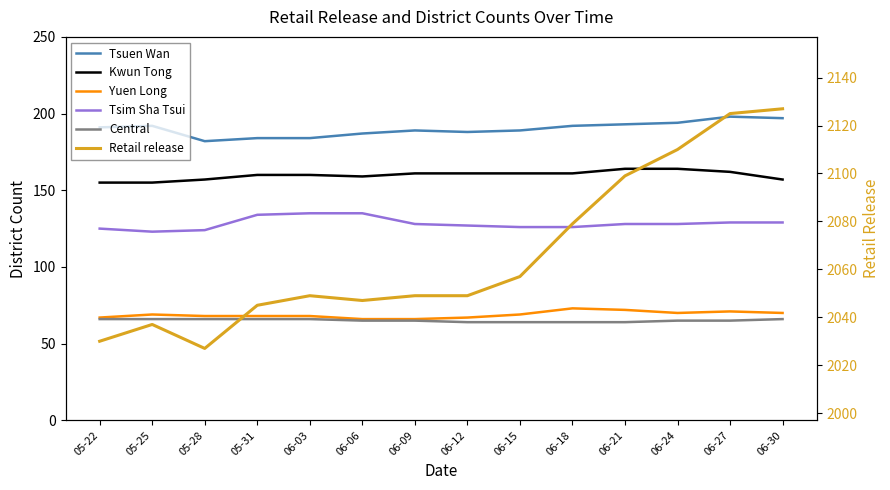

What is the average value of the Yuen Long series?

69